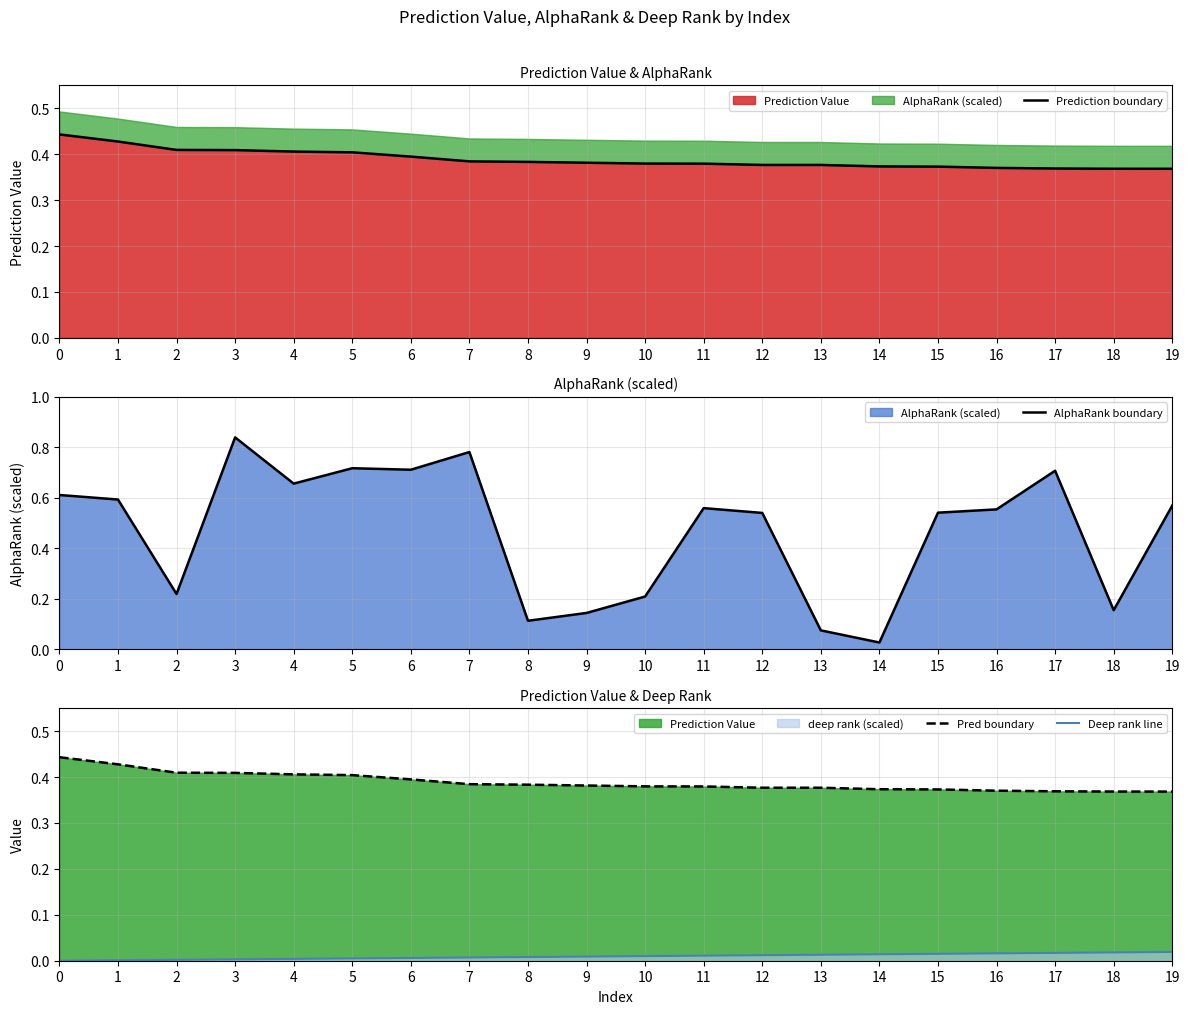

The Prediction boundary series shows 0.4 at 3. True or false?

True